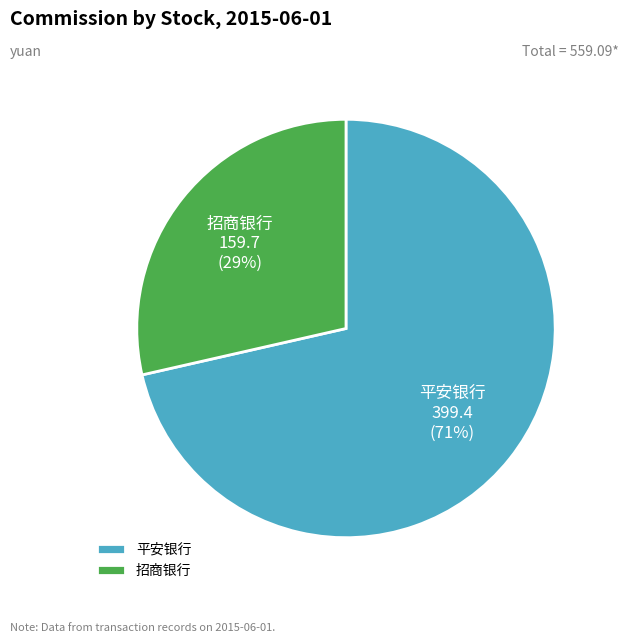

How many segments does this pie chart have?

2